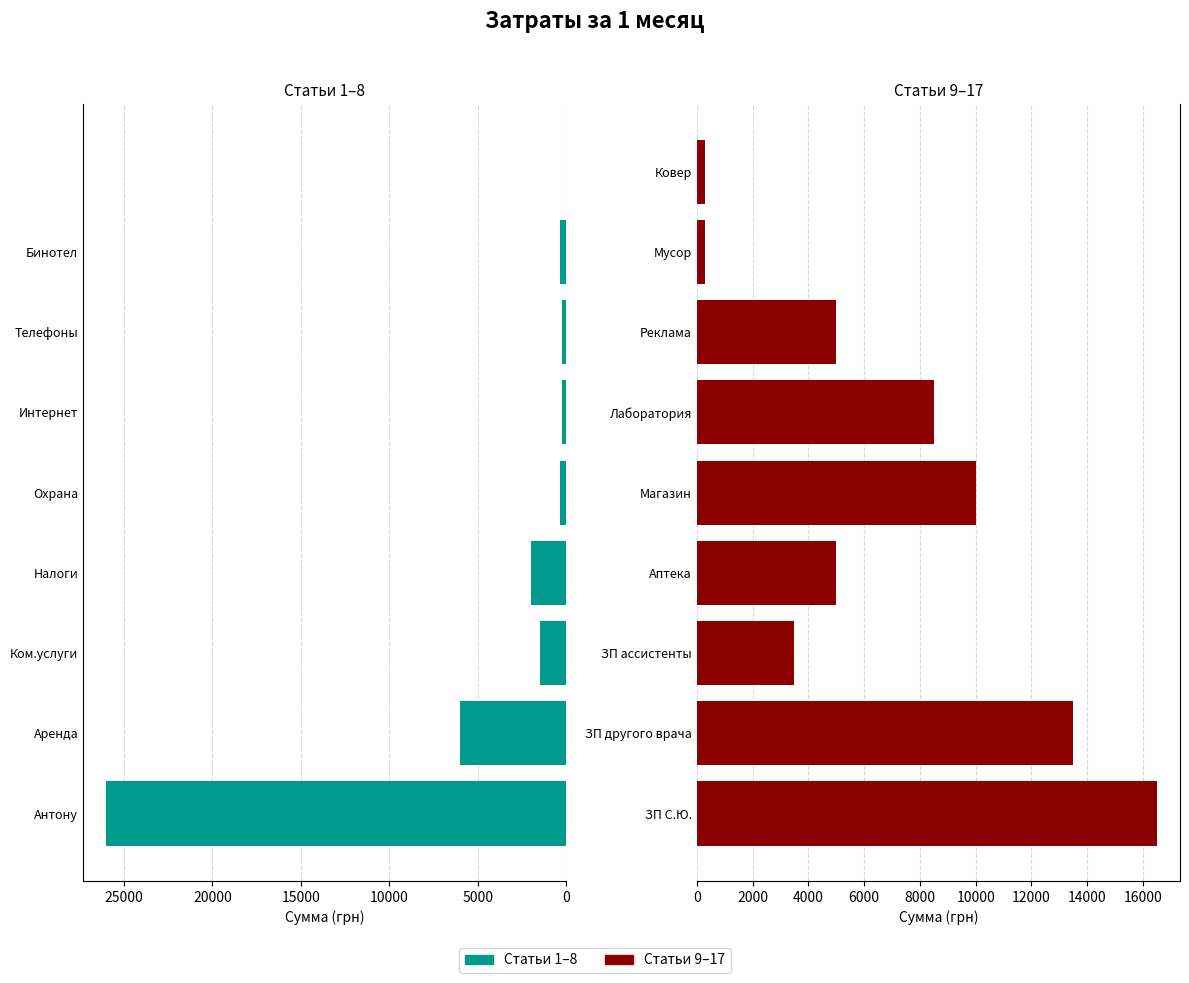

What is the average value of the Затраты (1-8) series?

4071